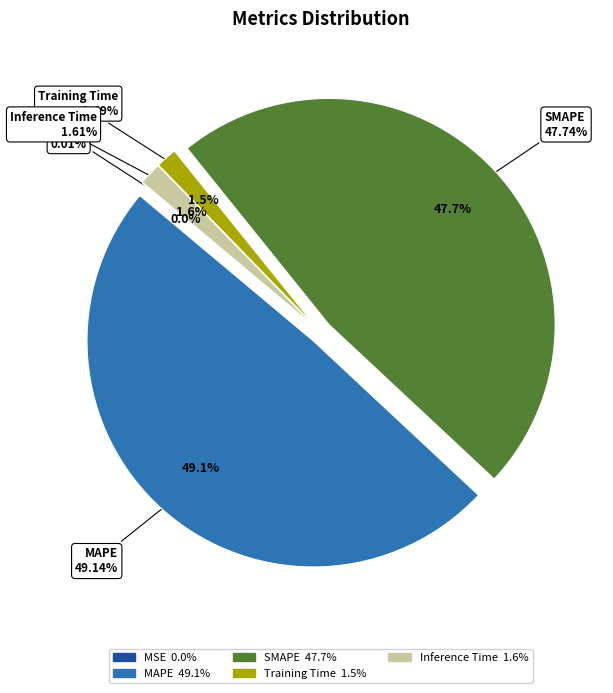

Combined, what portion of the pie is SMAPE and MSE?

47.8%